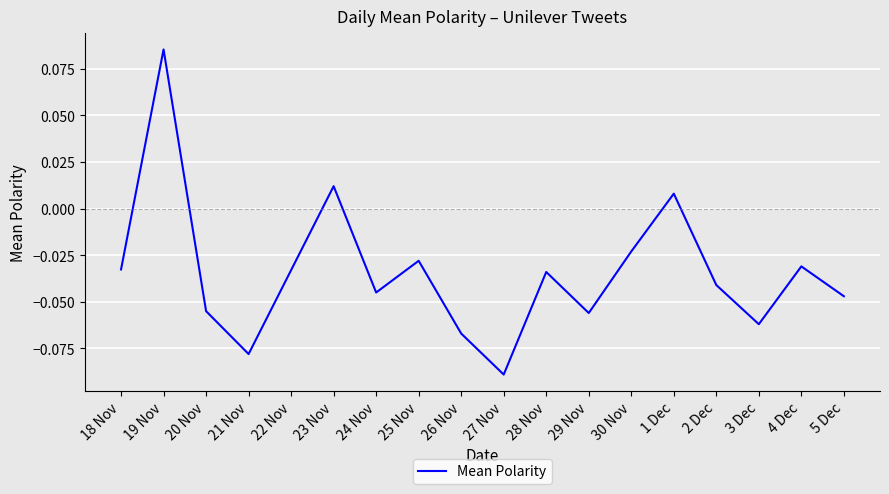

Is it true that the value at 2 Dec is -0.1?

False